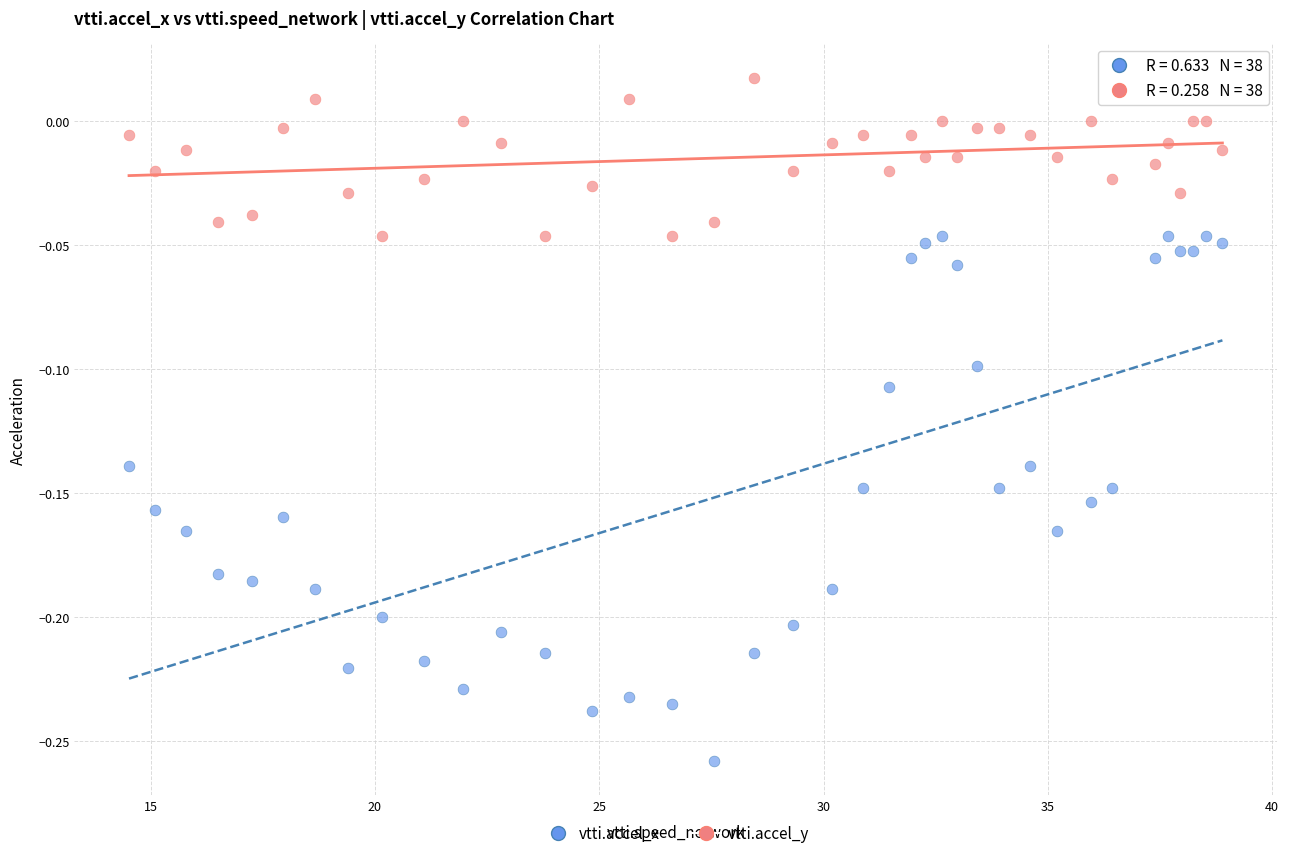

Which series reaches the minimum Y coordinate?

vtti.accel_x